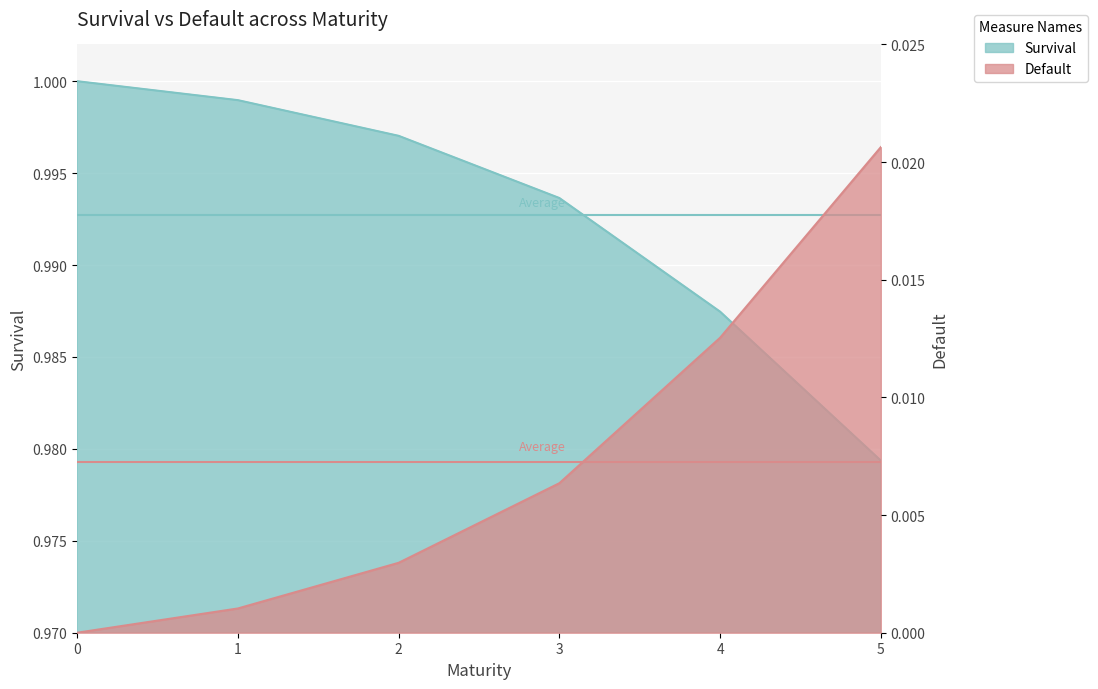

At which label does Survival reach its minimum?

5